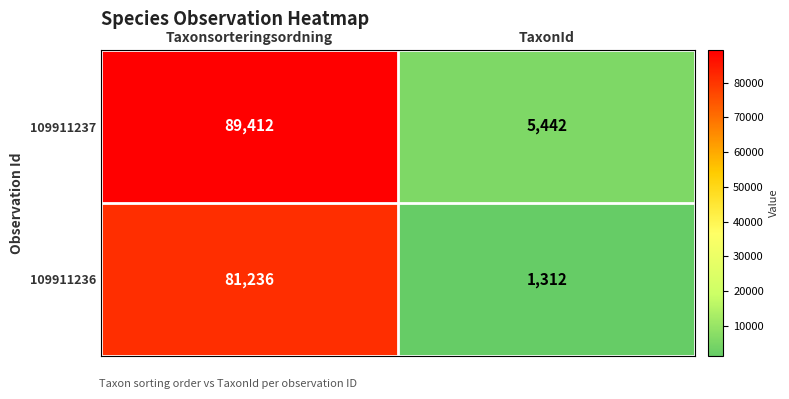

What is the sum of all 109911237 values?

94854